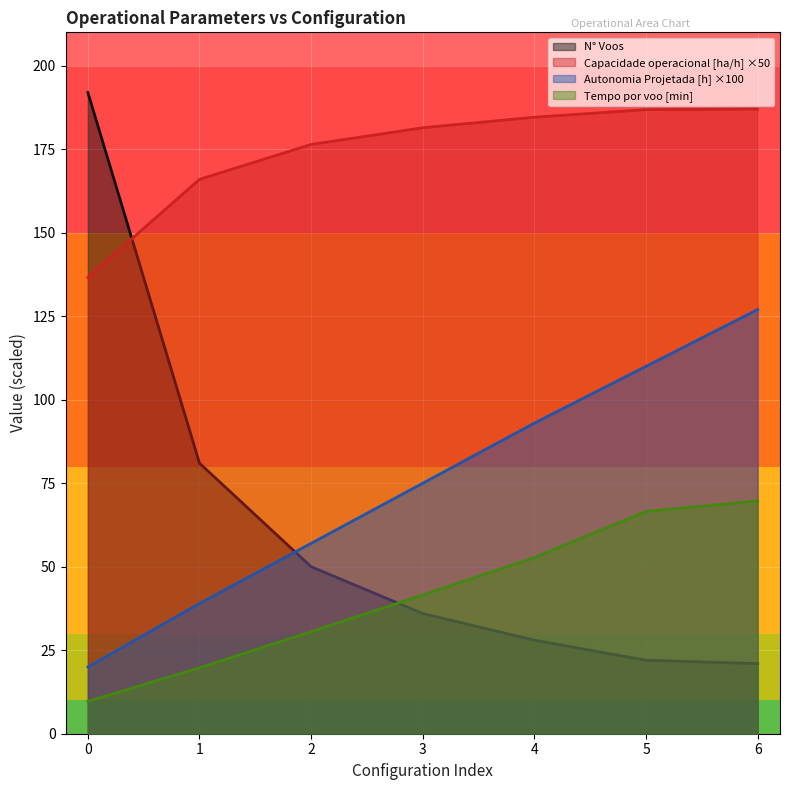

What is the difference between the highest and lowest values at 1?

146.3